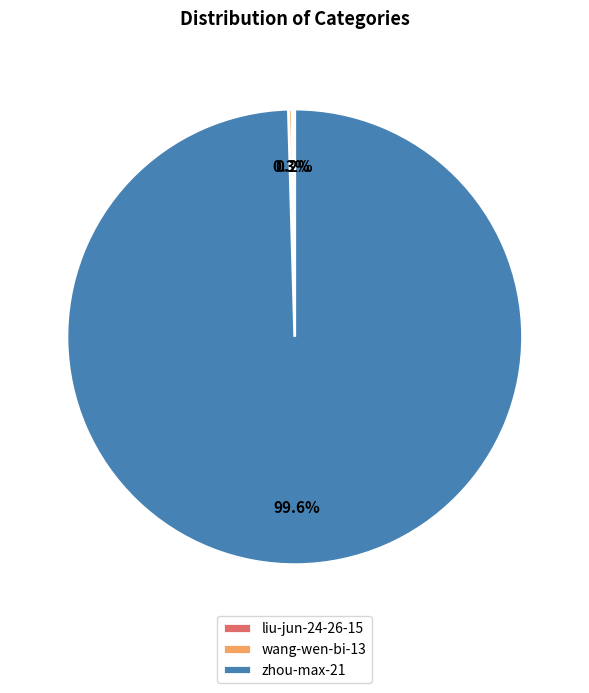

To the nearest percent, what percentage of the pie is zhou-max-21?

100%